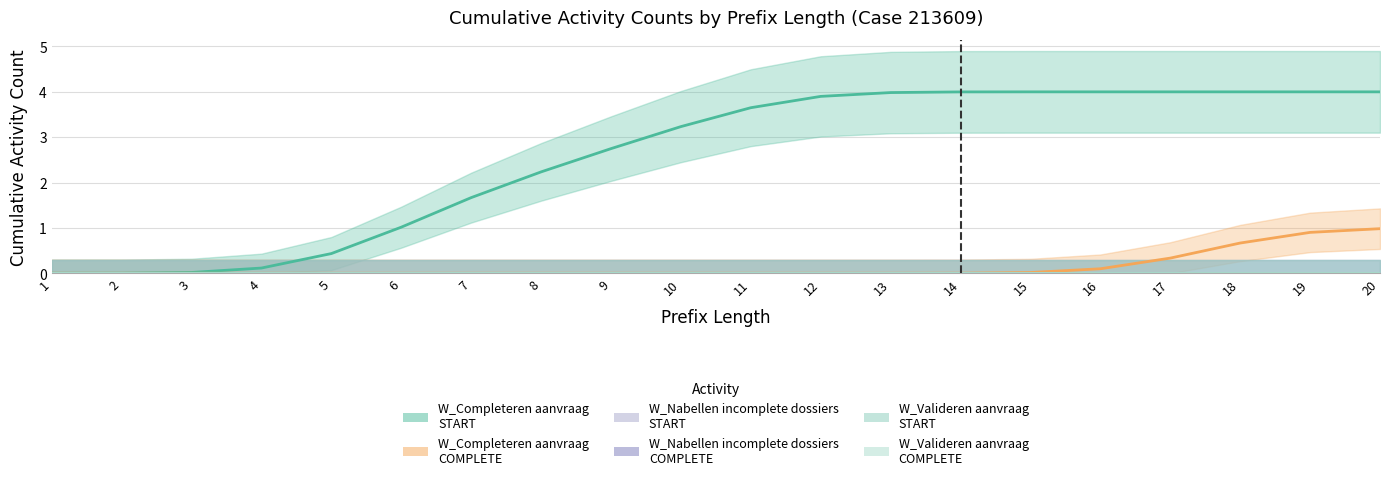

Which series has the widest spread of values?

W_Completeren aanvraag-START